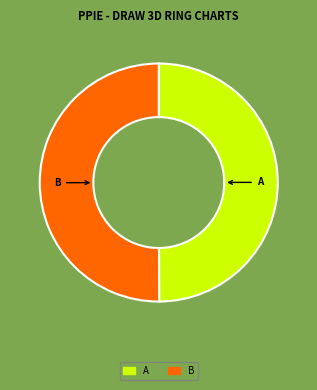

How many slices are in this pie chart?

2